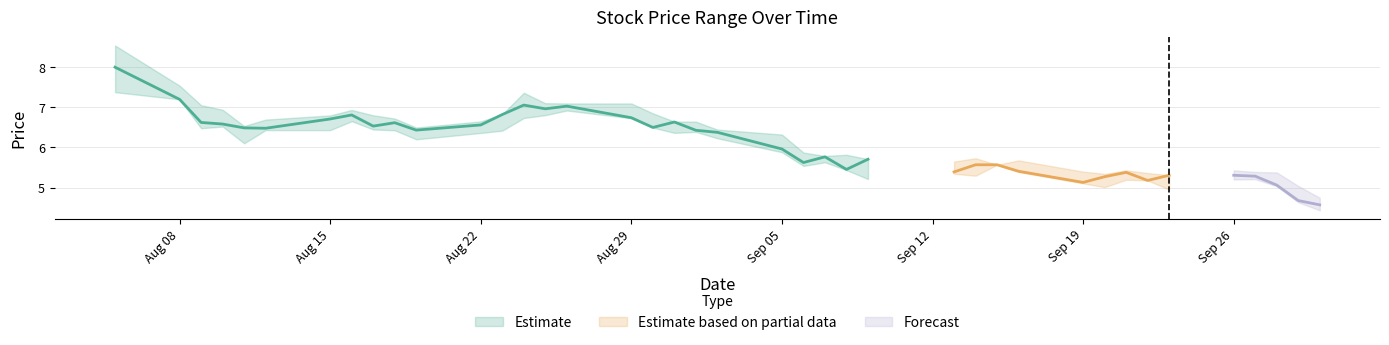

How many values in the high series are below 6?

18